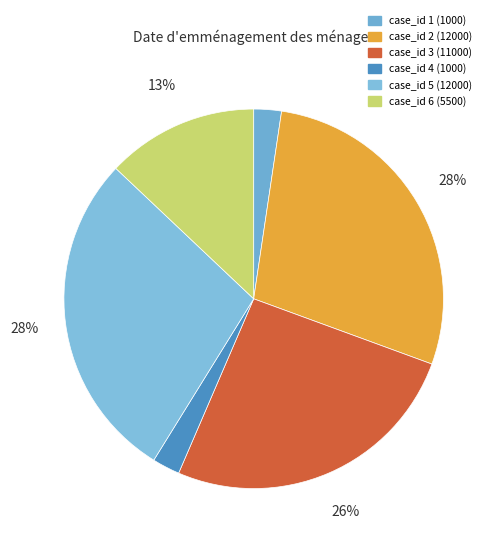

How many segments does this pie chart have?

6